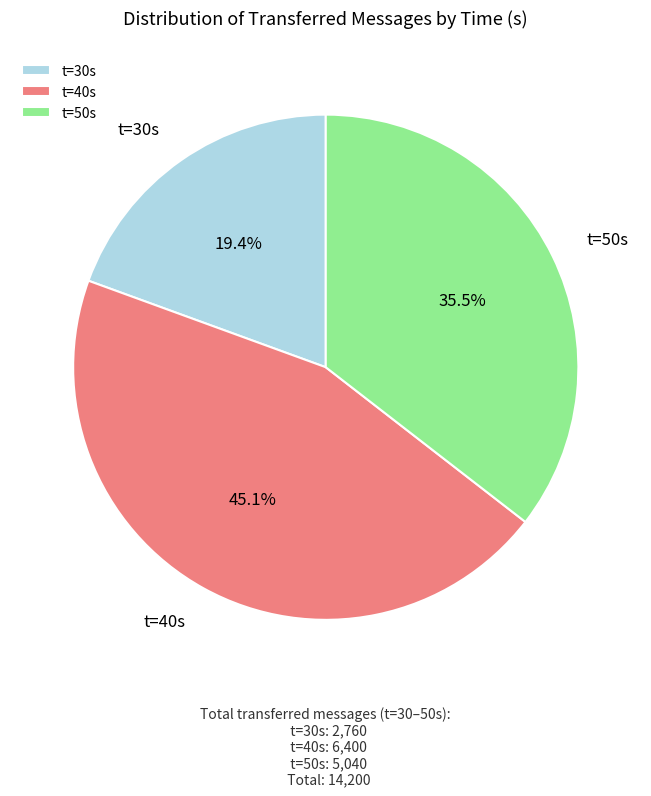

Rank the categories by value from lowest to highest.

t=30s, t=50s, t=40s